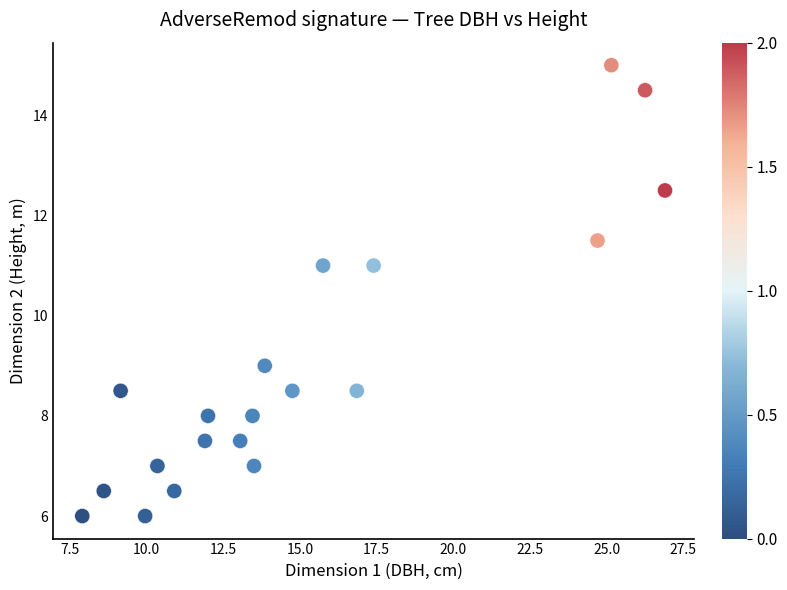

What is the range of X values (max minus min)?

19.0